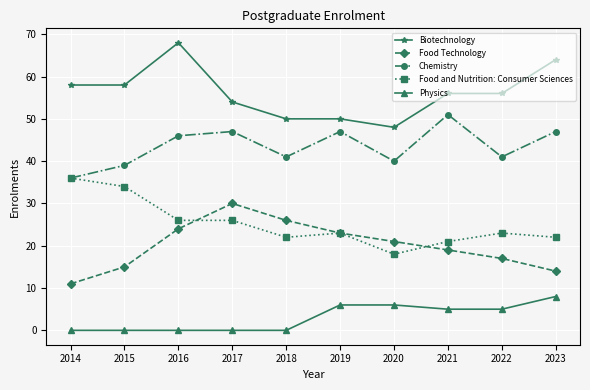

At which category is the sum across all series the highest?

2016